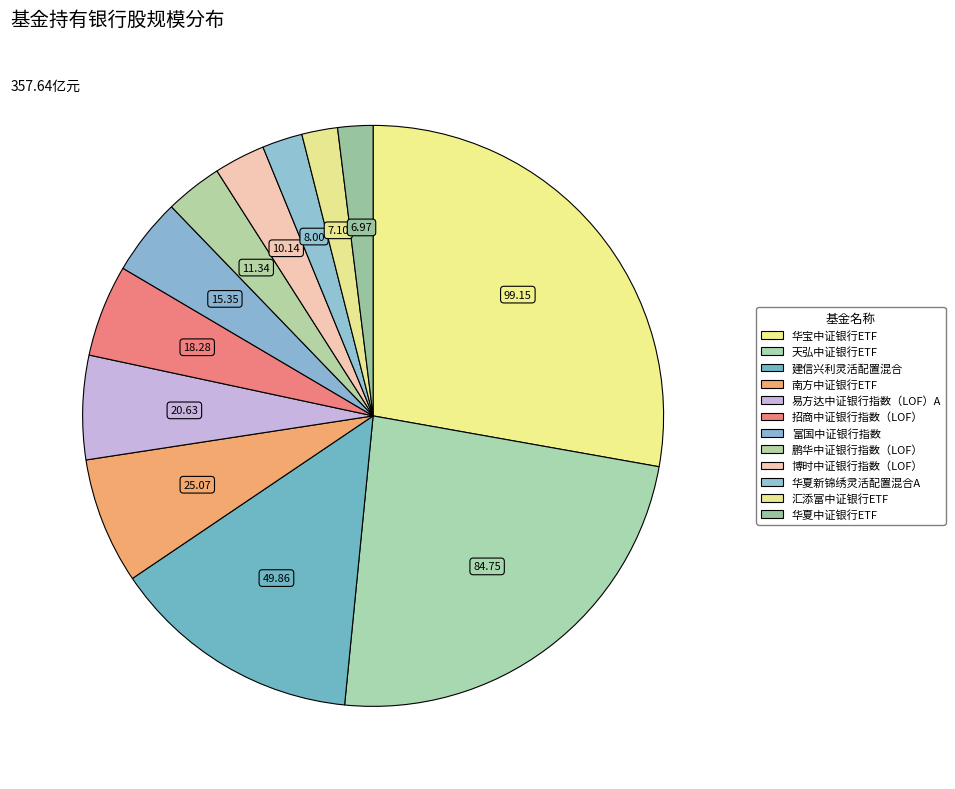

To the nearest percent, what percentage of the pie is 鹏华中证银行指数（LOF）?

3%